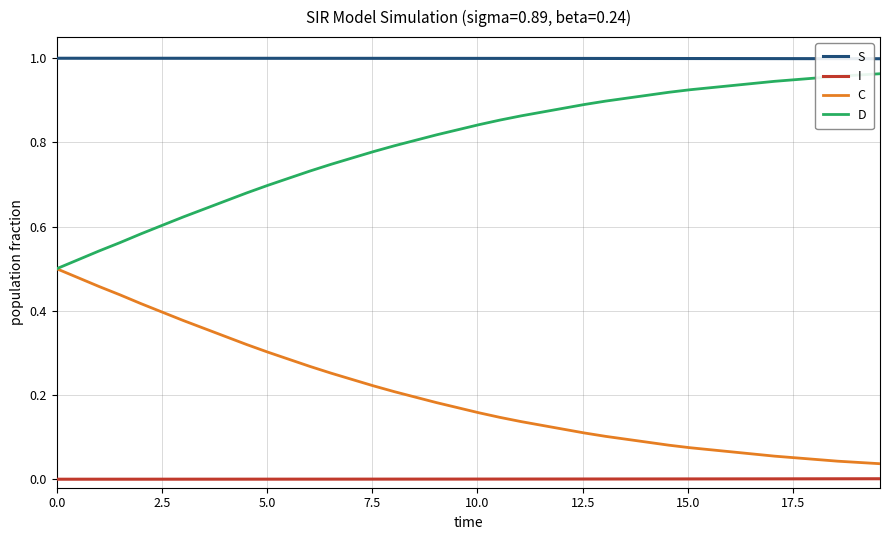

Count the number of categories in the chart.

40